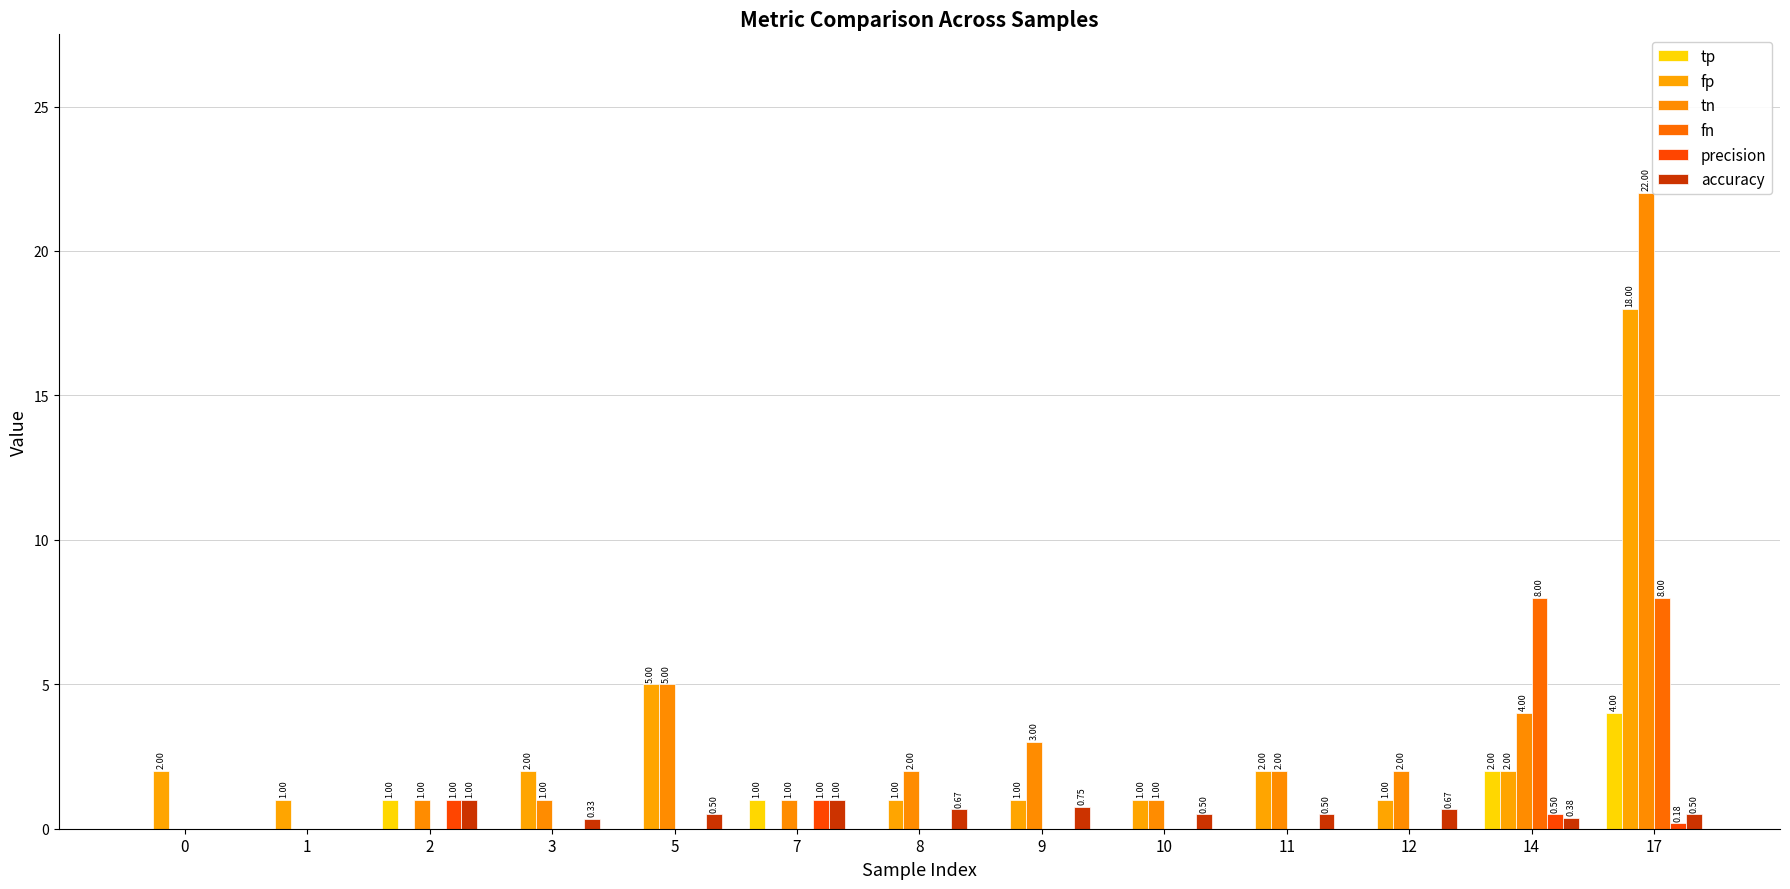

What are all the series names shown in the legend?

tp, fp, tn, fn, precision, accuracy